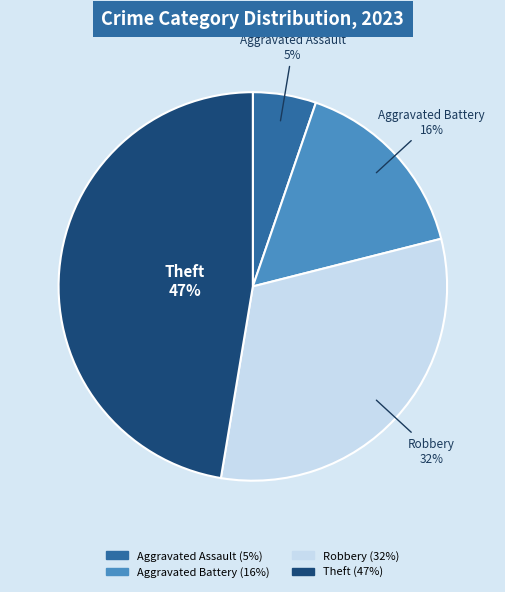

To the nearest percent, what is the difference between the largest and smallest slice percentages?

42%